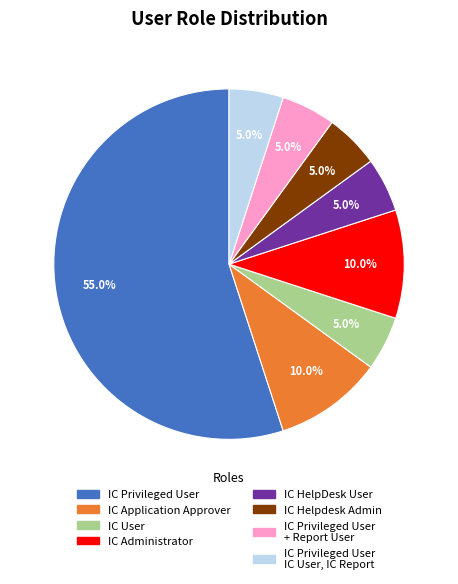

Is there a majority slice in this chart?

Yes